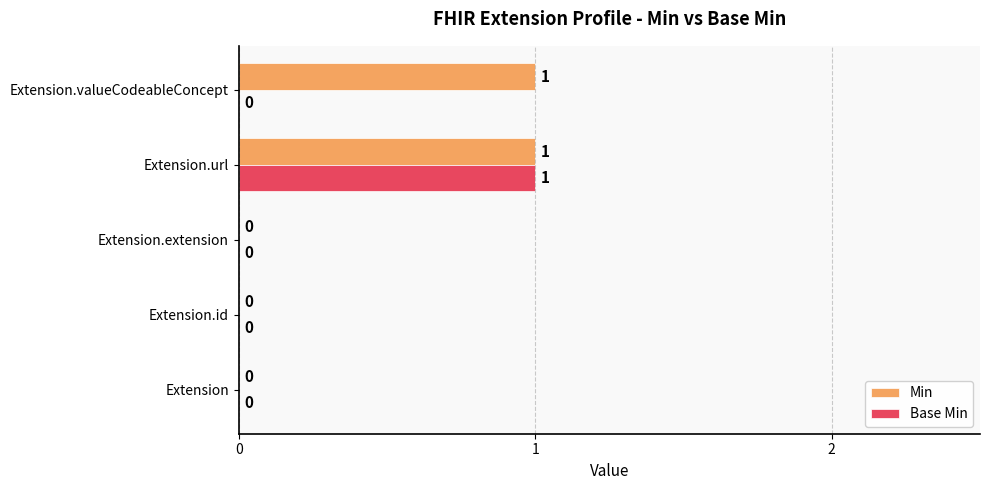

What is the sum of all Base Min values?

1